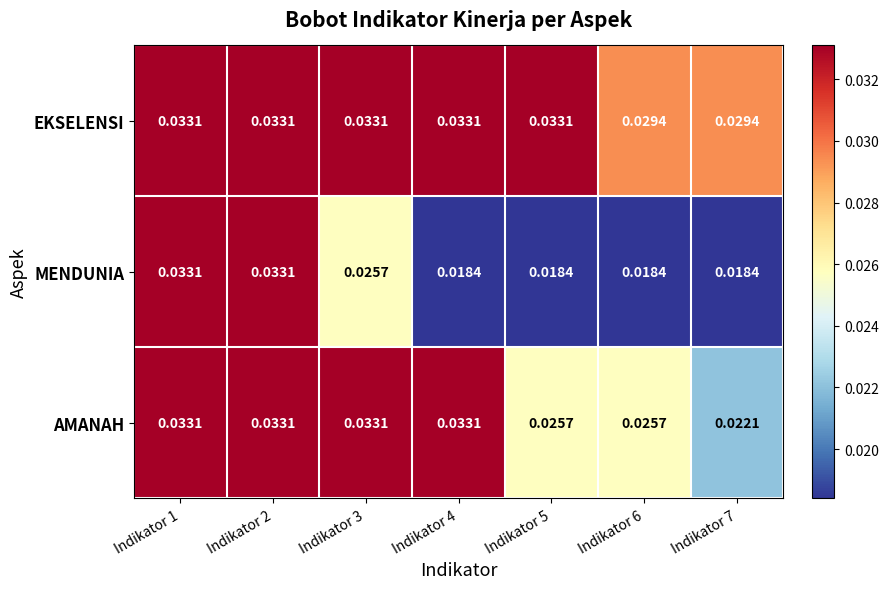

At Indikator 6, list the series in order from smallest to largest.

MENDUNIA, AMANAH, EKSELENSI